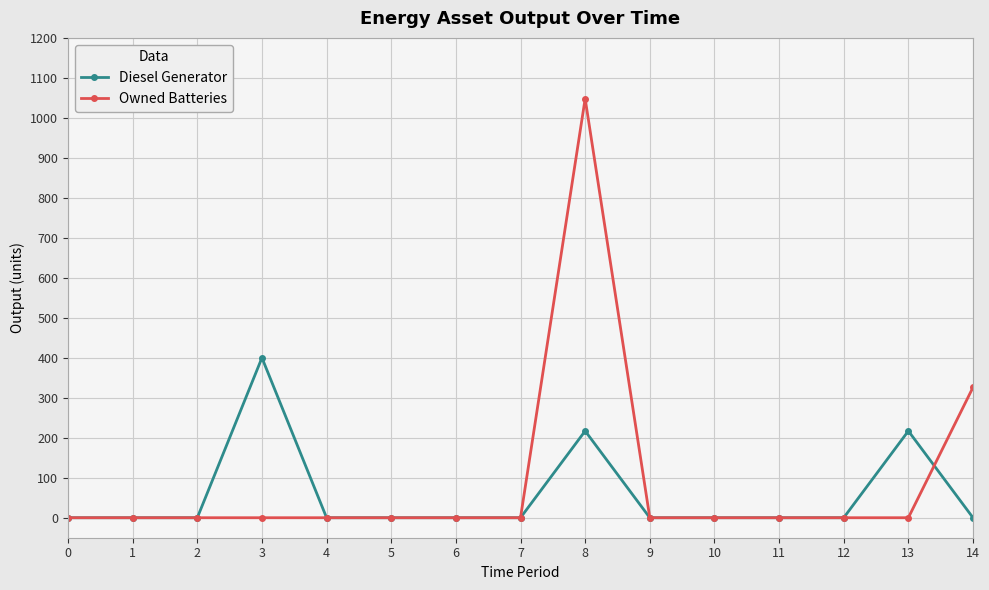

Which series has the largest range (max minus min)?

Owned Batteries